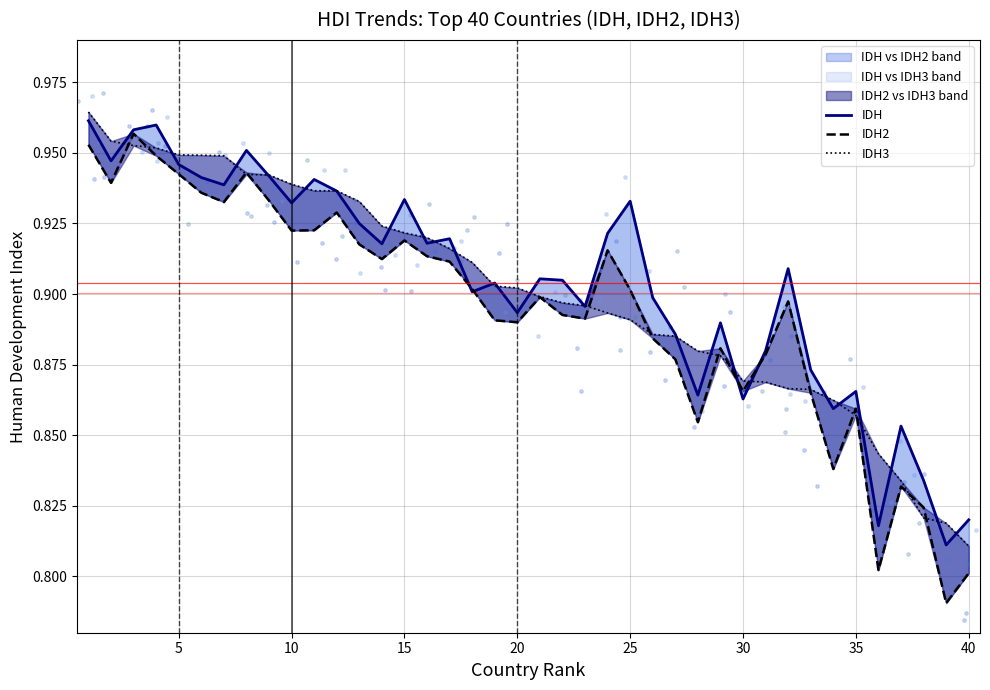

Which series contains the lowest Y value?

IDH2